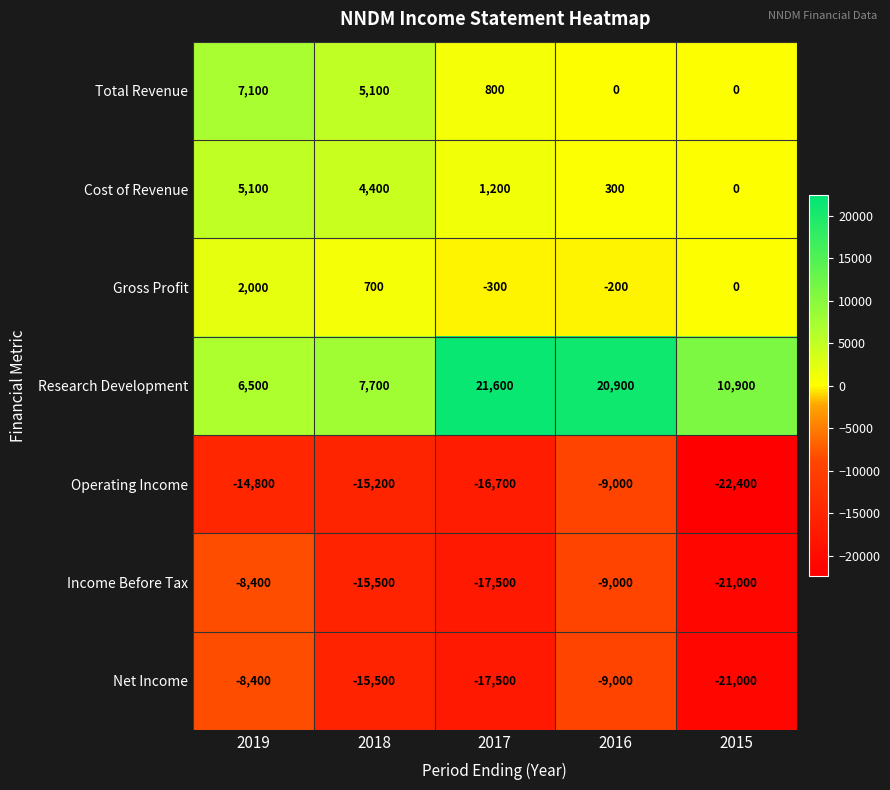

What is the spread (max minus min) of values at 2015?

33300